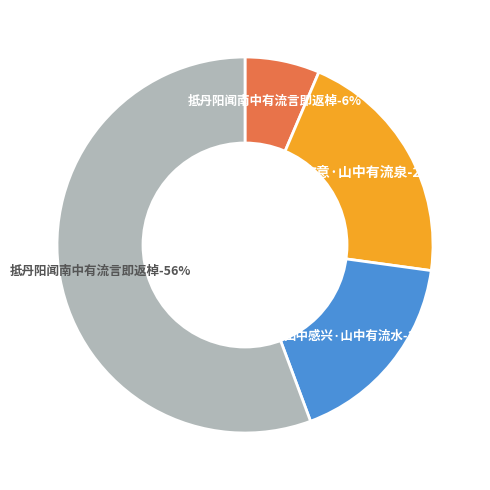

Which slice represents more than half of the pie?

抵丹阳闻南中有流言即返棹